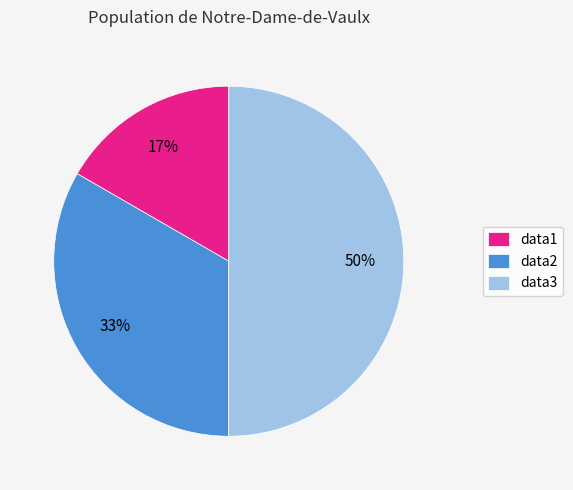

To the nearest percent, what is the combined percentage of data1 and data2?

50%